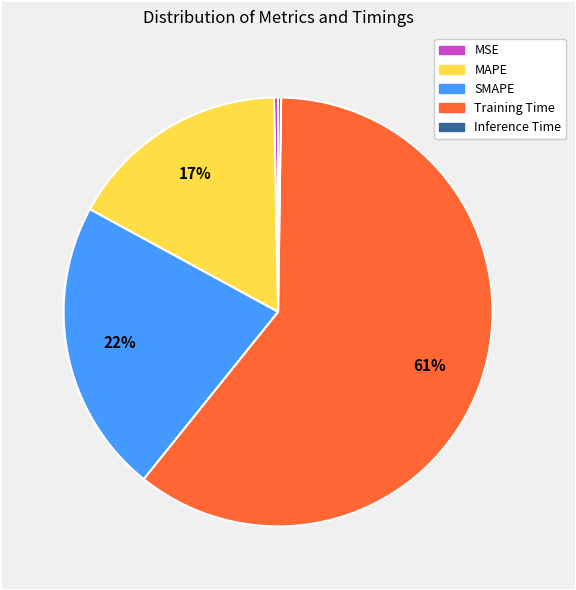

What is the majority slice?

Training Time